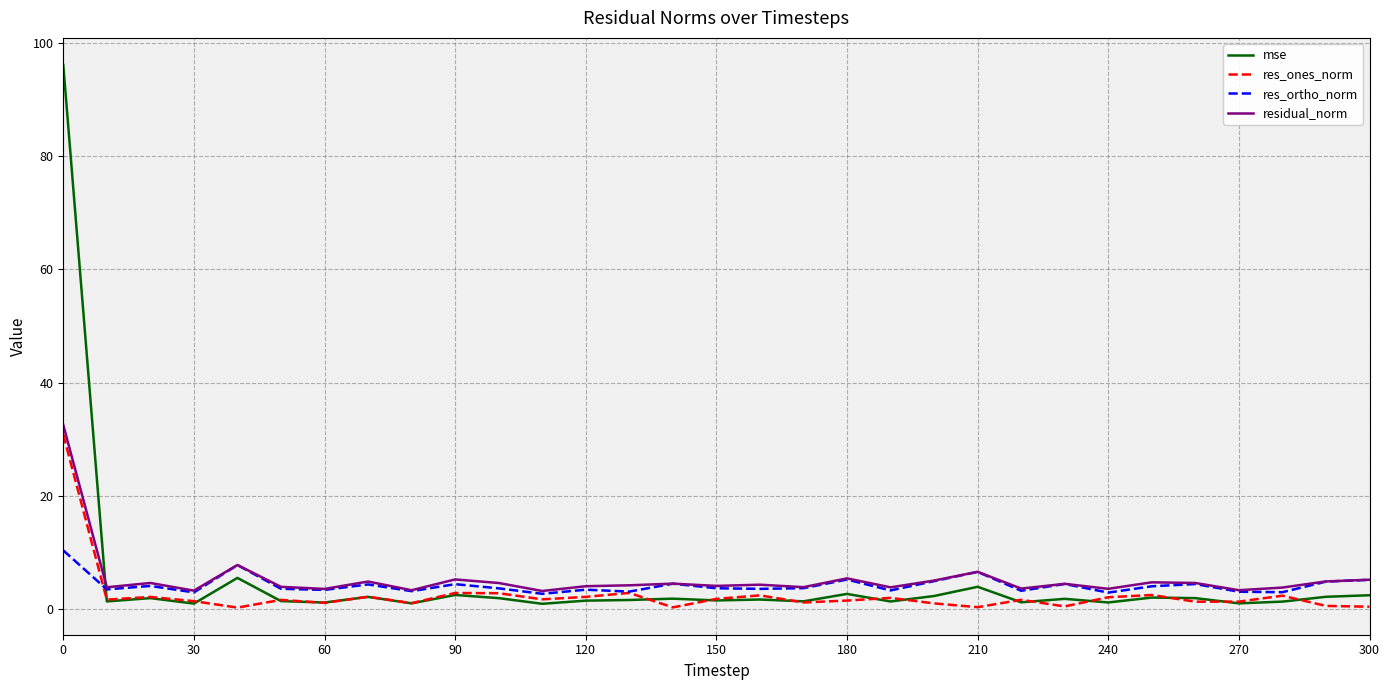

What is the greatest value displayed?

96.1